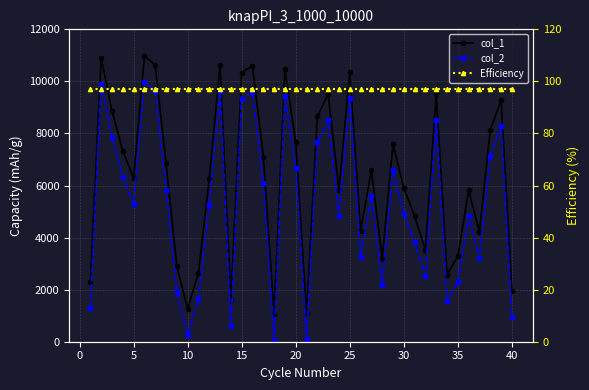

What is the minimum value for Efficiency?

97